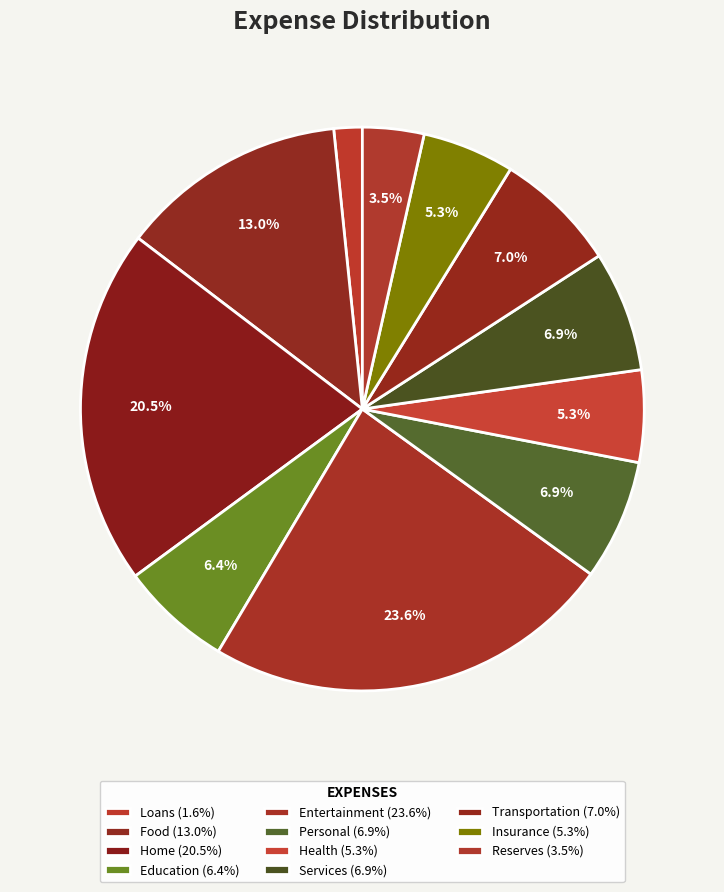

How many segments does this pie chart have?

11